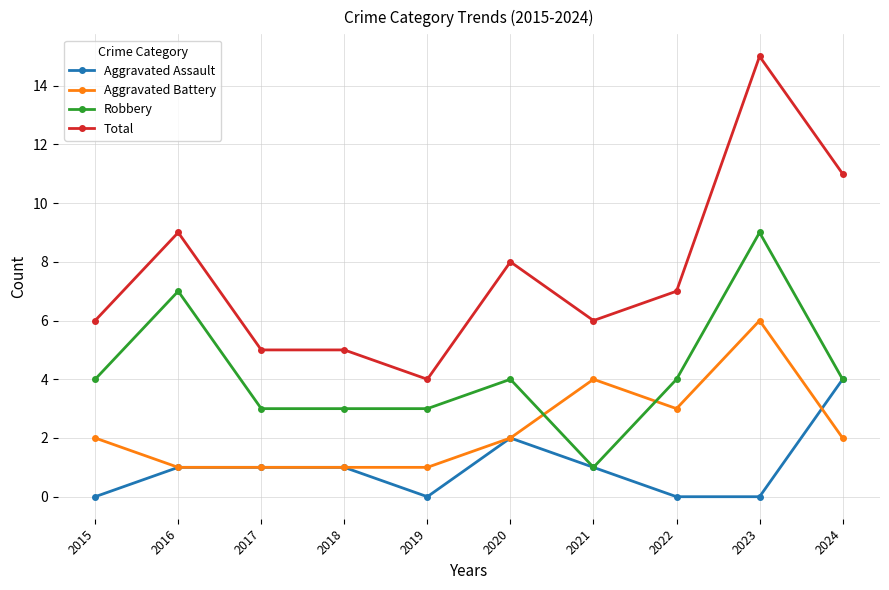

True or false: Total has more than 0 points higher than both neighbors.

True